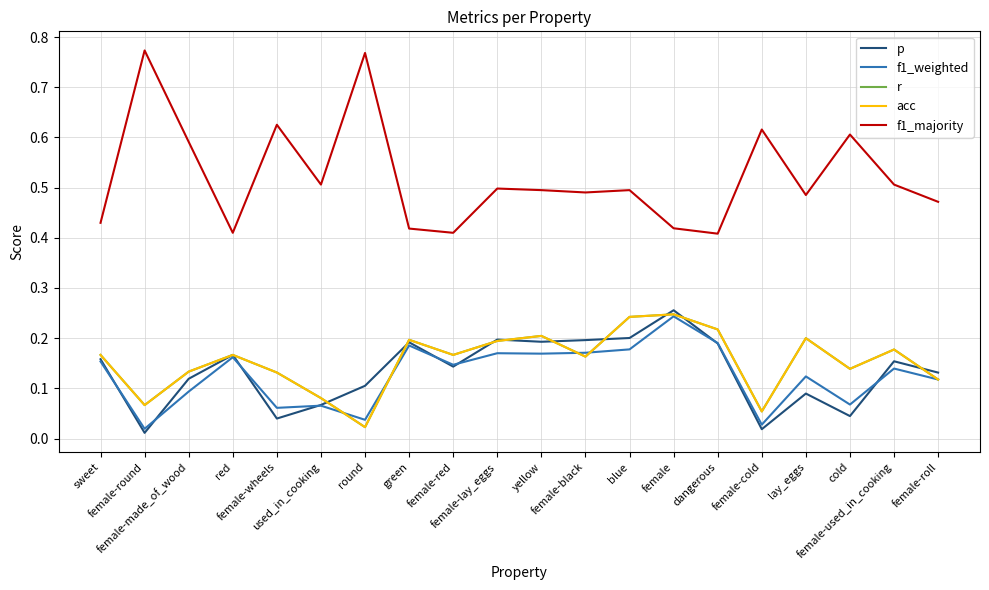

Reading right to left, what are all the values shown in this chart?

p: female-roll=0.1	female-used_in_cooking=0.2	cold=0.0	lay_eggs=0.1	female-cold=0.0	dangerous=0.2	female=0.3	blue=0.2	female-black=0.2	yellow=0.2	female-lay_eggs=0.2	female-red=0.1	green=0.2	round=0.1	used_in_cooking=0.1	female-wheels=0.0	red=0.2	female-made_of_wood=0.1	female-round=0.0	sweet=0.2
f1_weighted: female-roll=0.1	female-used_in_cooking=0.1	cold=0.1	lay_eggs=0.1	female-cold=0.0	dangerous=0.2	female=0.2	blue=0.2	female-black=0.2	yellow=0.2	female-lay_eggs=0.2	female-red=0.1	green=0.2	round=0.0	used_in_cooking=0.1	female-wheels=0.1	red=0.2	female-made_of_wood=0.1	female-round=0.0	sweet=0.2
r: female-roll=0.1	female-used_in_cooking=0.2	cold=0.1	lay_eggs=0.2	female-cold=0.1	dangerous=0.2	female=0.2	blue=0.2	female-black=0.2	yellow=0.2	female-lay_eggs=0.2	female-red=0.2	green=0.2	round=0.0	used_in_cooking=0.1	female-wheels=0.1	red=0.2	female-made_of_wood=0.1	female-round=0.1	sweet=0.2
acc: female-roll=0.1	female-used_in_cooking=0.2	cold=0.1	lay_eggs=0.2	female-cold=0.1	dangerous=0.2	female=0.2	blue=0.2	female-black=0.2	yellow=0.2	female-lay_eggs=0.2	female-red=0.2	green=0.2	round=0.0	used_in_cooking=0.1	female-wheels=0.1	red=0.2	female-made_of_wood=0.1	female-round=0.1	sweet=0.2
f1_majority: female-roll=0.5	female-used_in_cooking=0.5	cold=0.6	lay_eggs=0.5	female-cold=0.6	dangerous=0.4	female=0.4	blue=0.5	female-black=0.5	yellow=0.5	female-lay_eggs=0.5	female-red=0.4	green=0.4	round=0.8	used_in_cooking=0.5	female-wheels=0.6	red=0.4	female-made_of_wood=0.6	female-round=0.8	sweet=0.4